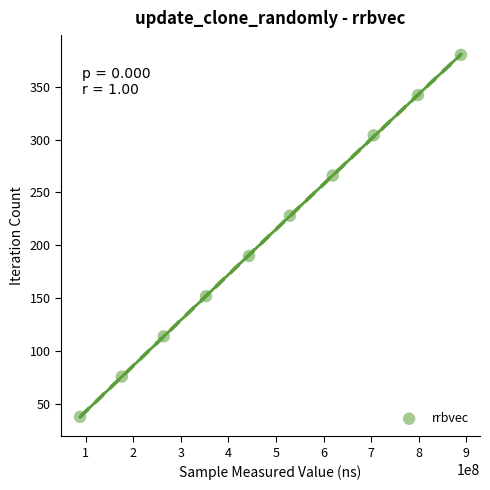

What is the average X value?

486590244